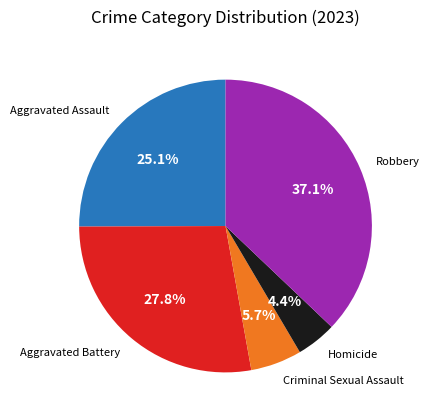

The Aggravated Battery slice represents 42% of the pie. True or false?

False